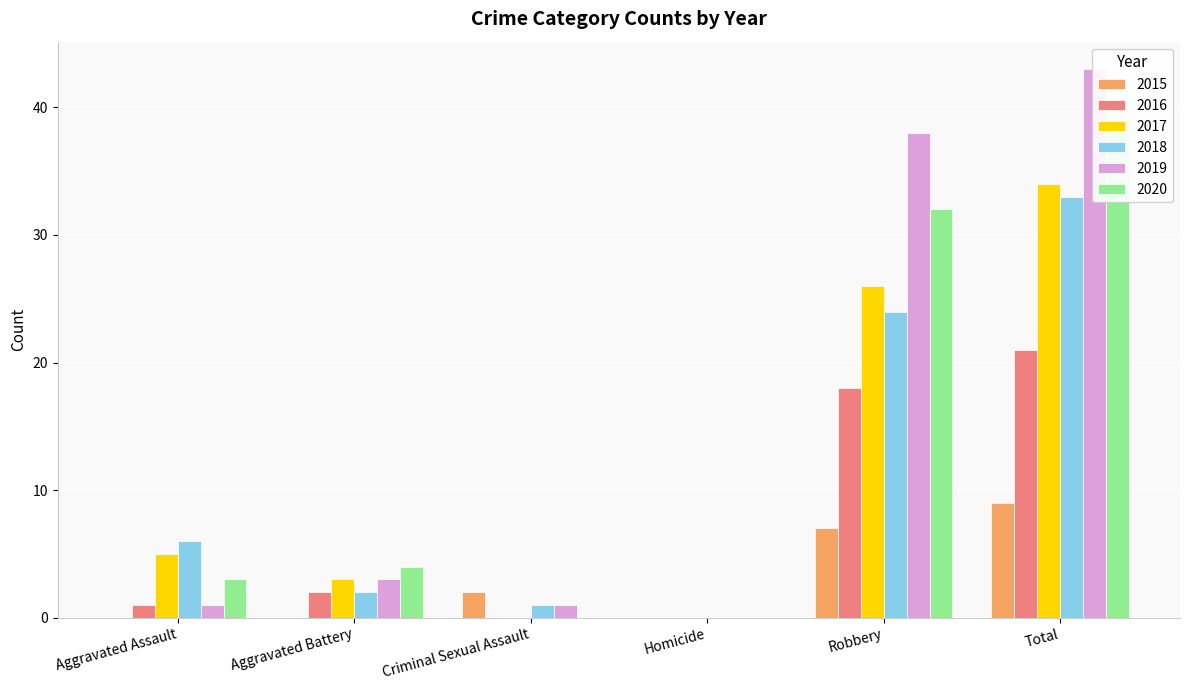

At which category does the chart reach its minimum across all series?

Aggravated Assault